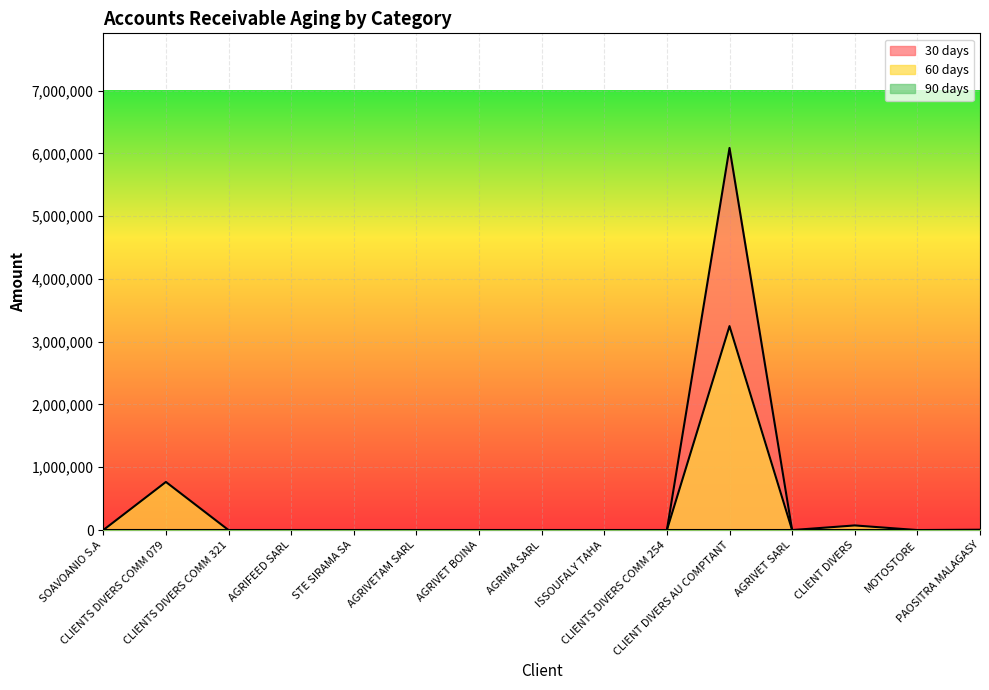

Reading left to right, extract all data points from this chart.

30: 0.0	0.0	0.0	0.0	0.0	0.0	0.0	0.0	0.0	0.0	6085205.0	0.0	0.0	0.0	0.0
60: 0.0	766560.0	0.0	0.0	0.0	0.0	0.0	0.0	0.0	0.0	3248250.0	0.0	73998.4	0.0	5100.0